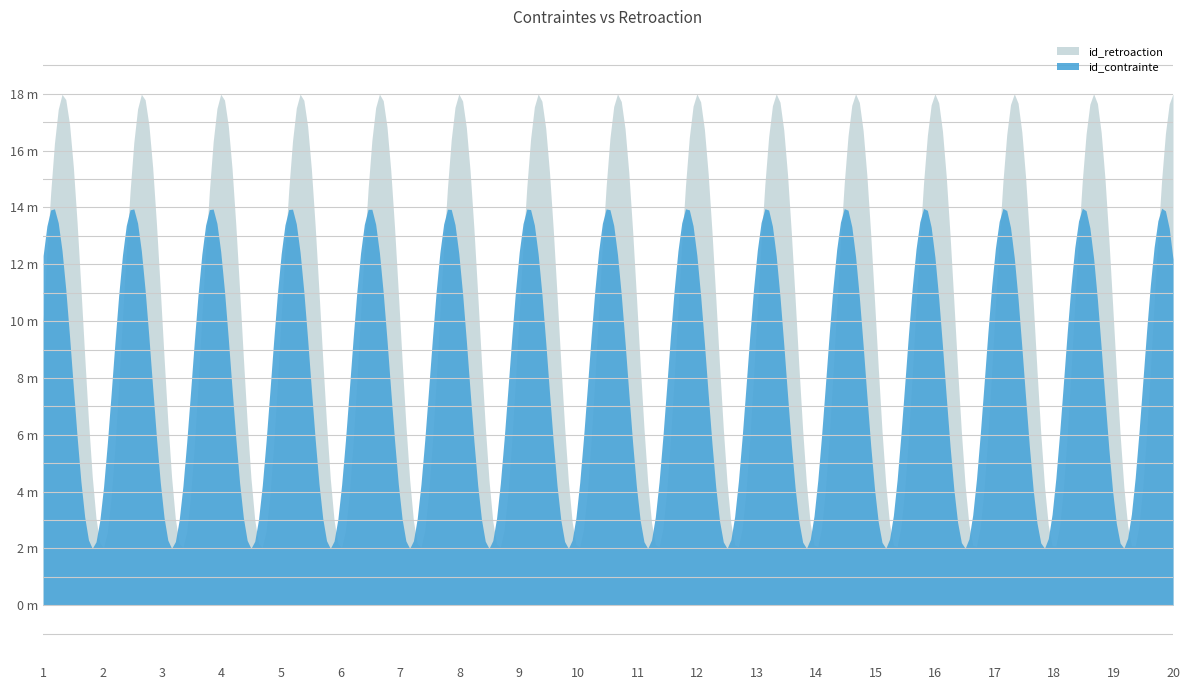

Which category has the highest value across all series?

20